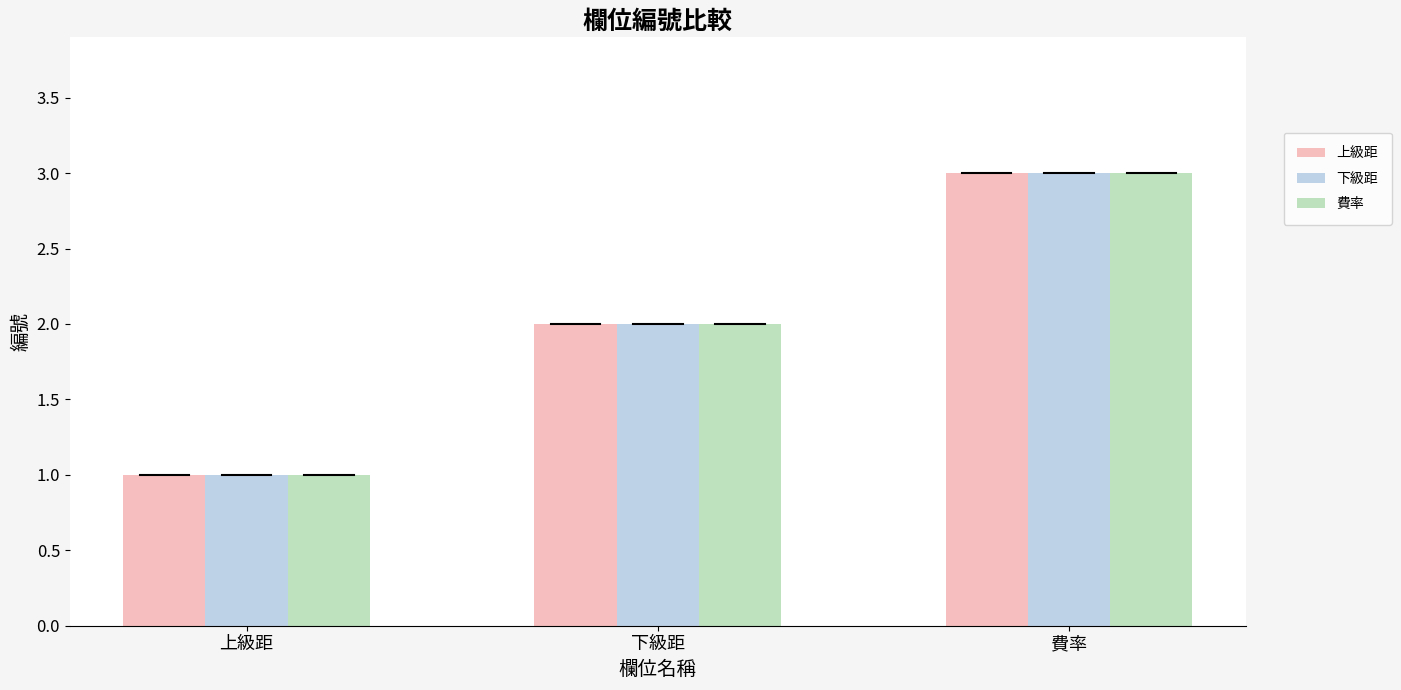

Rank the categories by 費率 value from highest to lowest.

費率, 下級距, 上級距